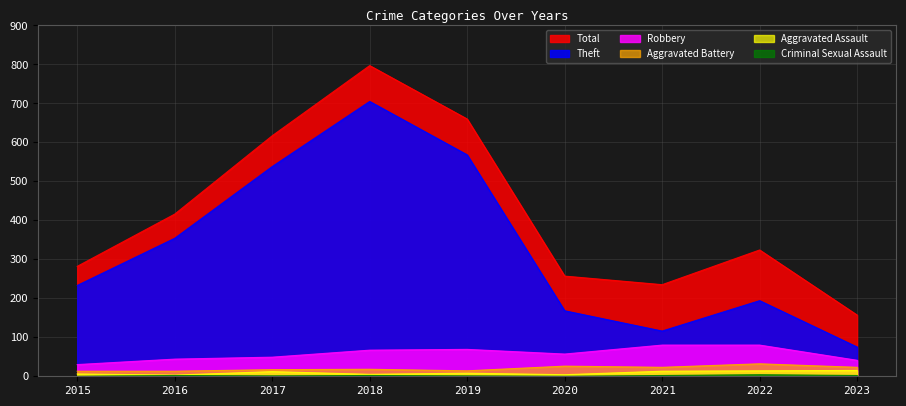

Which has a higher value, 2021 or 2016?

2016